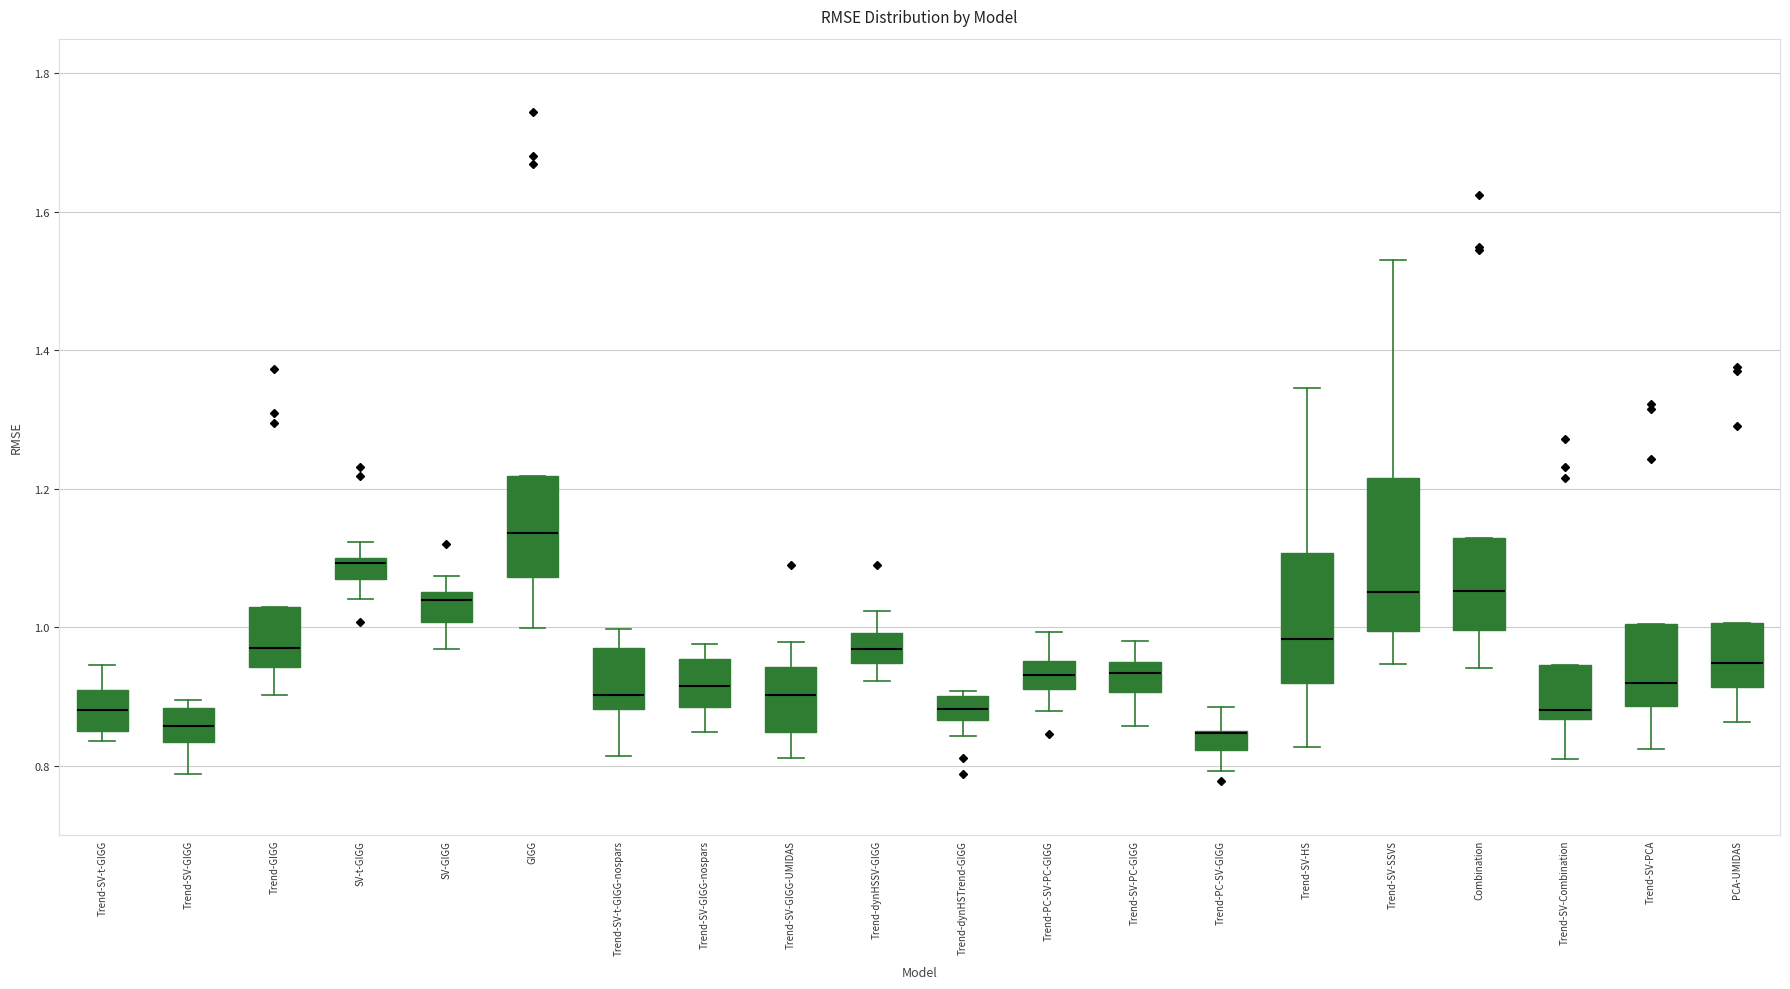

Comparing the boxes themselves (not the whiskers), which one is the tallest?

Trend-SV-SSVS